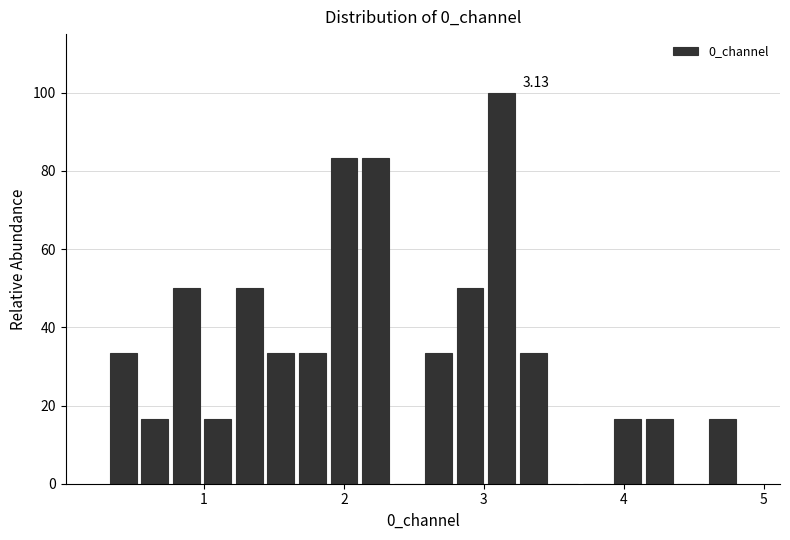

Around what value on the x-axis is the tallest bar? Give the approximate position of its centre, as read against the axis.

3.1